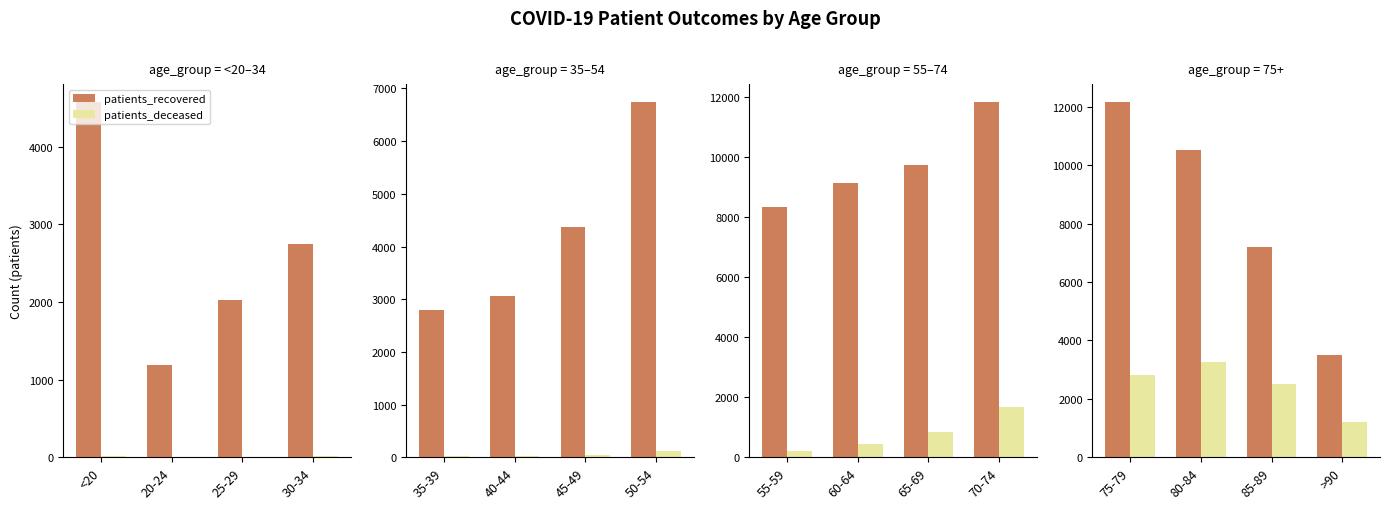

What is the label of the 3rd bar from the right?

80-84